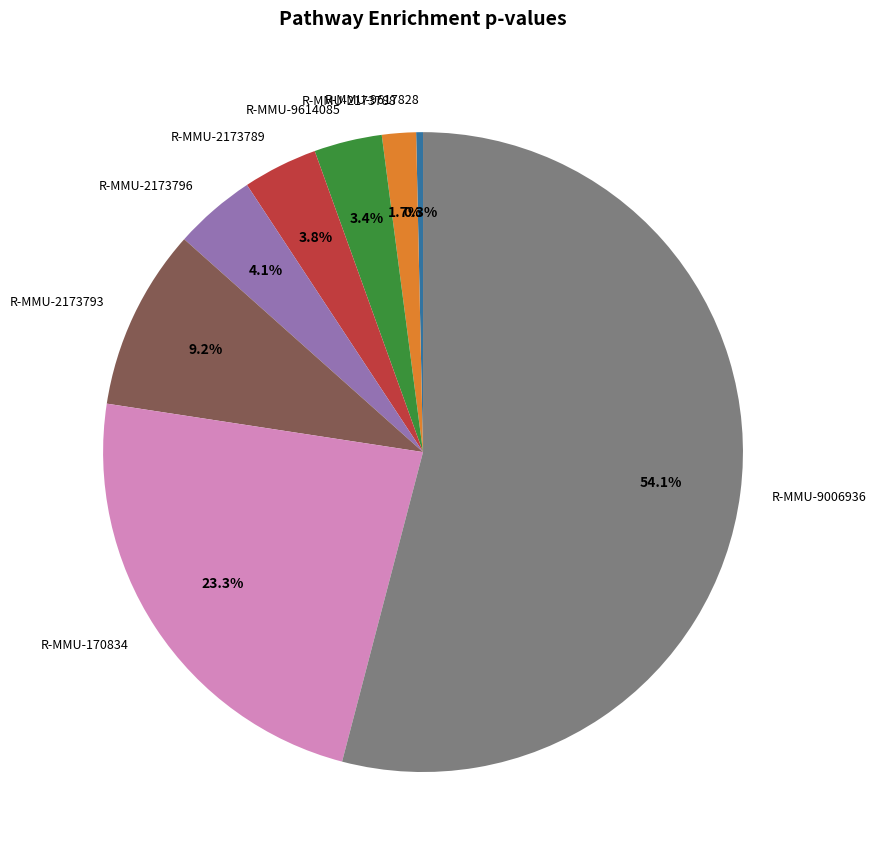

True or false: R-MMU-9614085 accounts for 3% of the total.

True